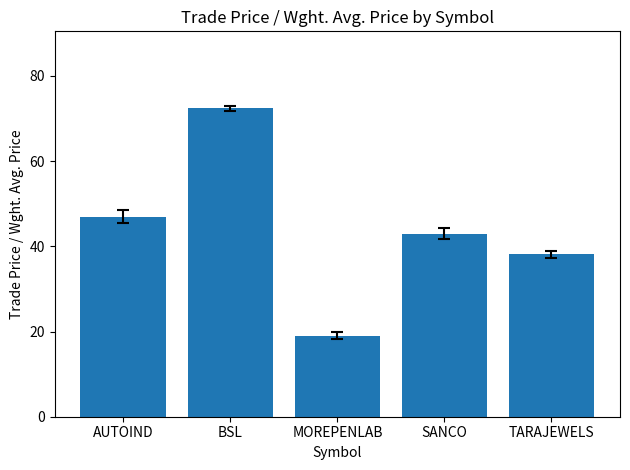

List the labels in order of value, smallest first.

MOREPENLAB, TARAJEWELS, SANCO, AUTOIND, BSL